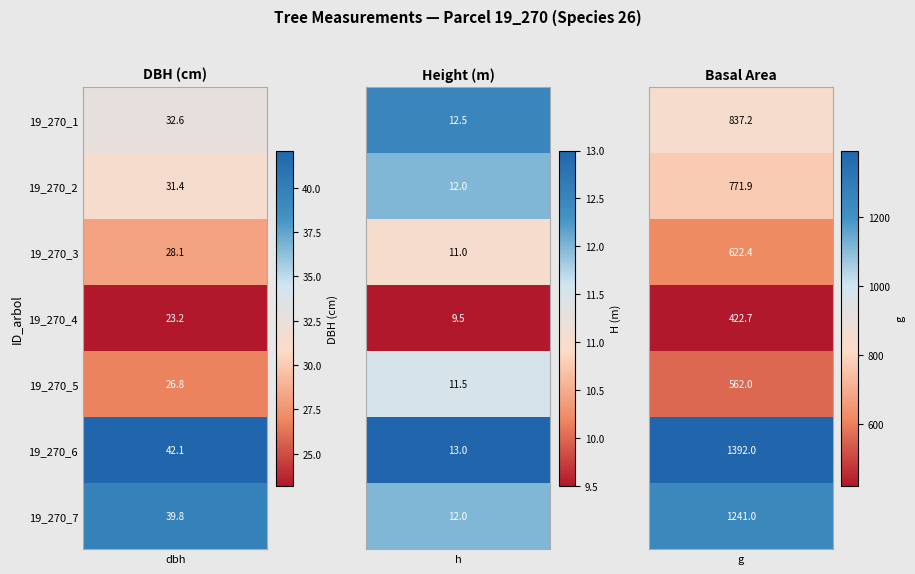

Which series has the largest total across all categories?

19_270_6